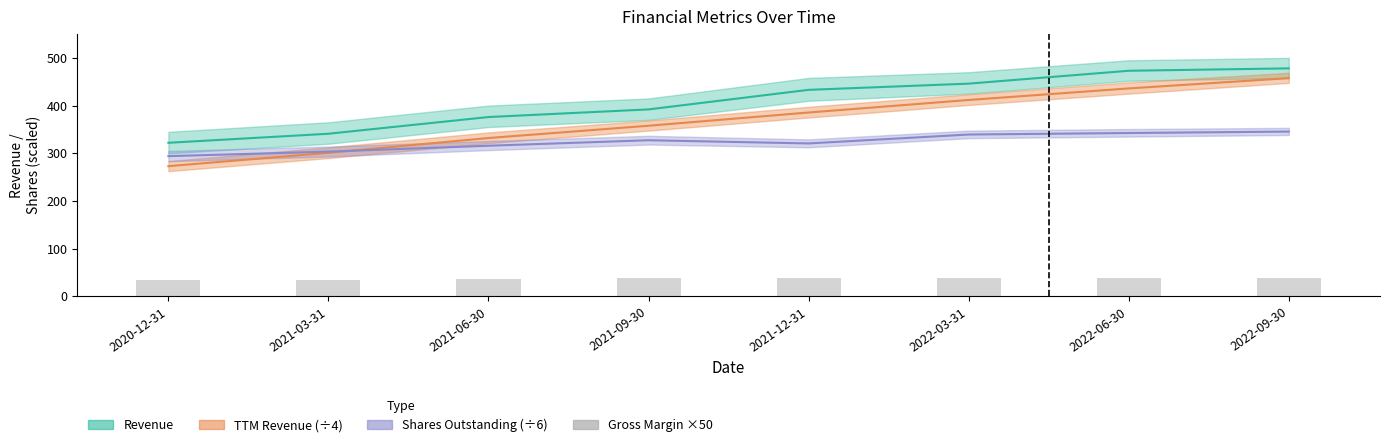

The value at 2021-03-31 is 11.3. True or false?

False